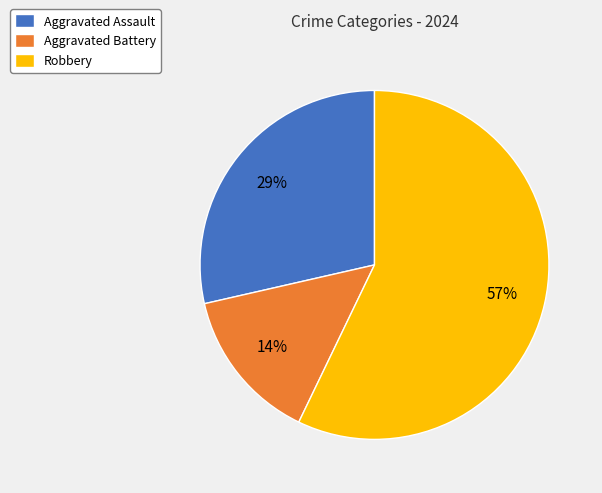

To the nearest percent, what portion does Aggravated Assault represent?

29%